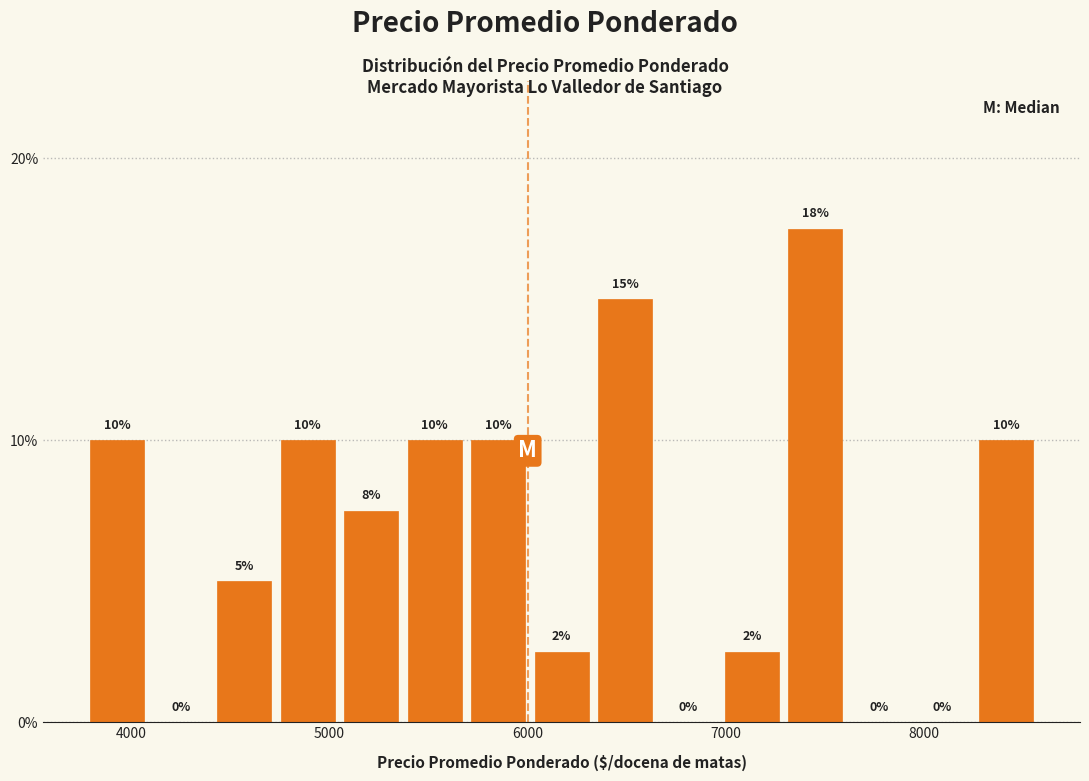

Read against the x-axis, roughly where is the centre of the tallest bar?

7500